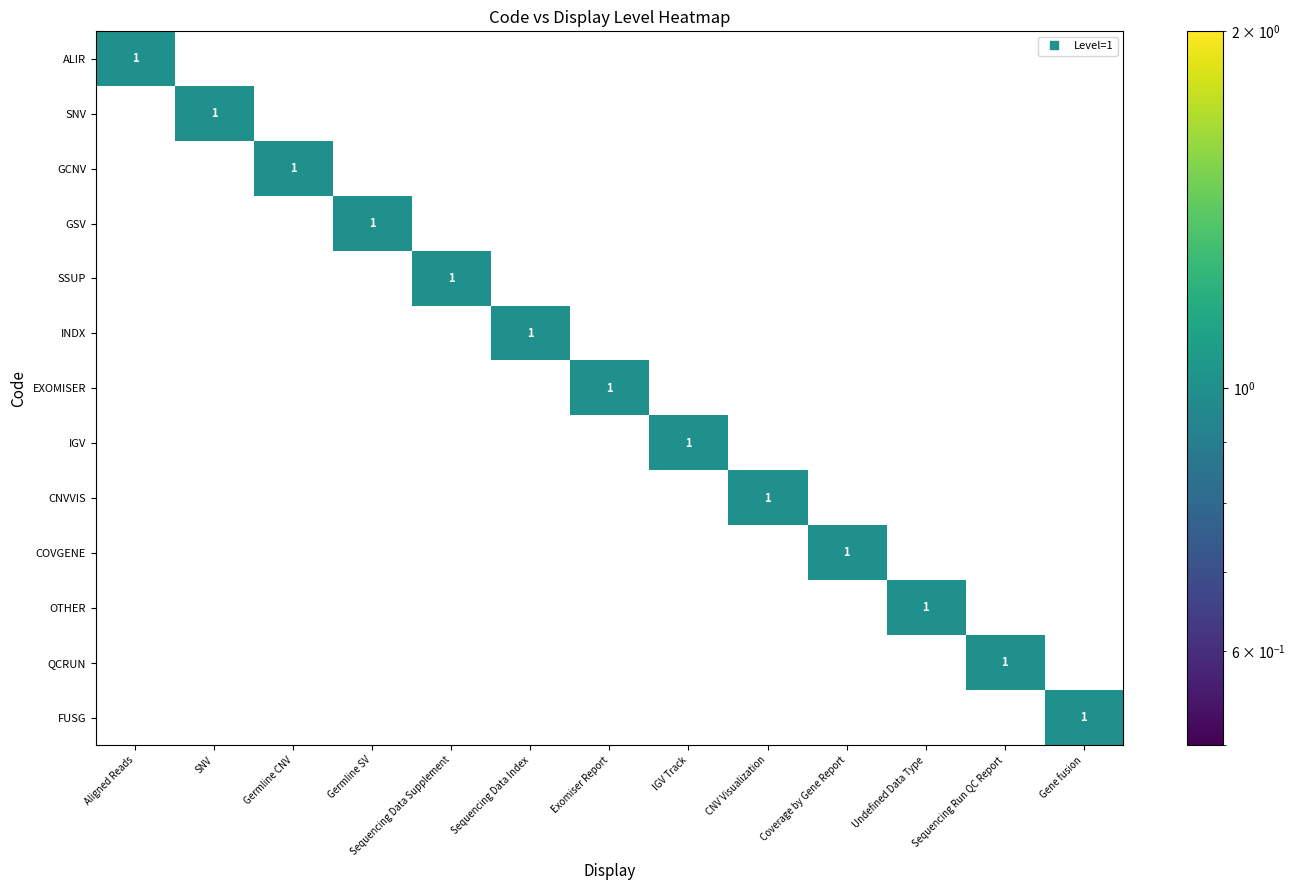

The value of INDX at CNV Visualization is 0. True or false?

True